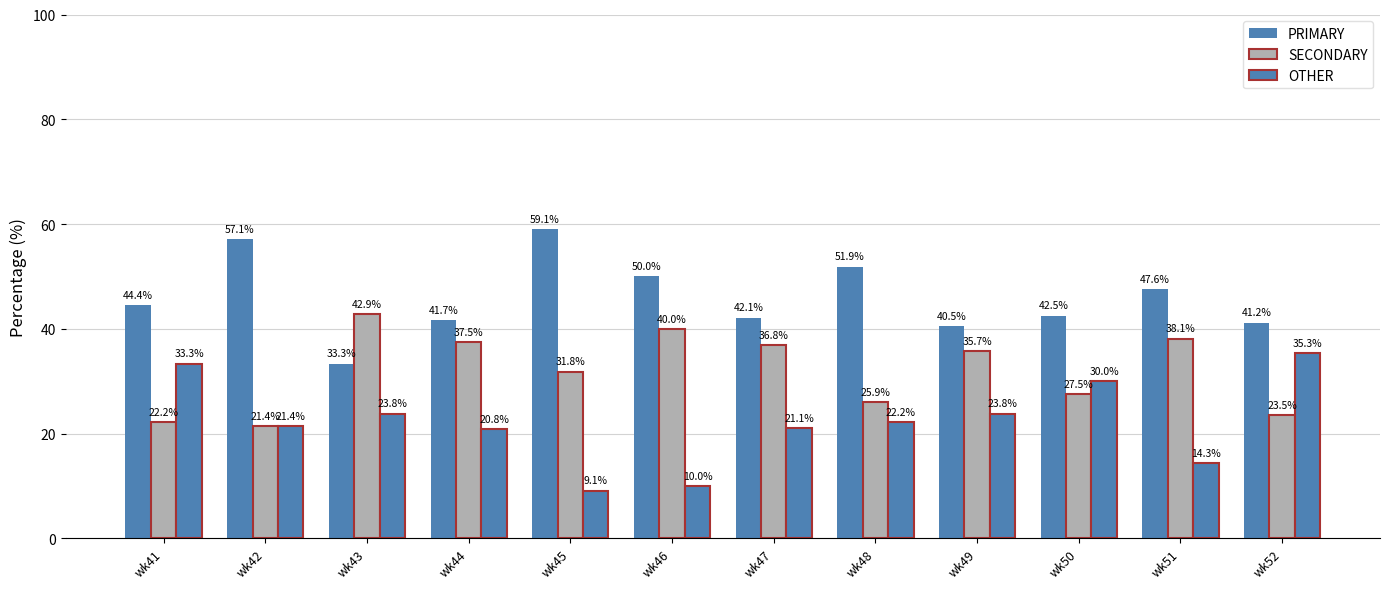

Which series has the largest total across all categories?

PRIMARY